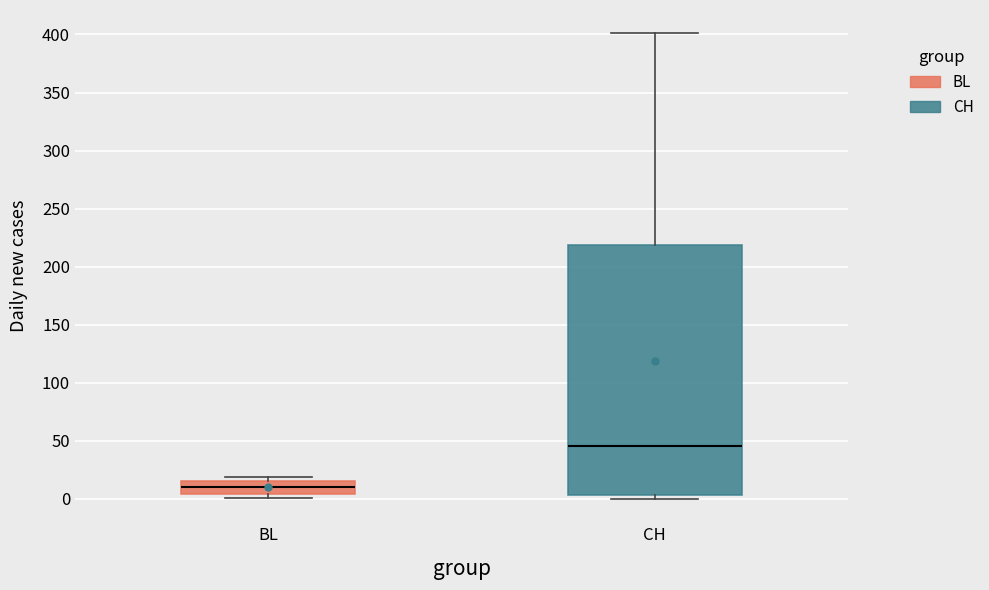

Where is the lower edge of the box for BL on the y-axis? The values are not printed on the chart, so give them approximately, as read against the axis.

5